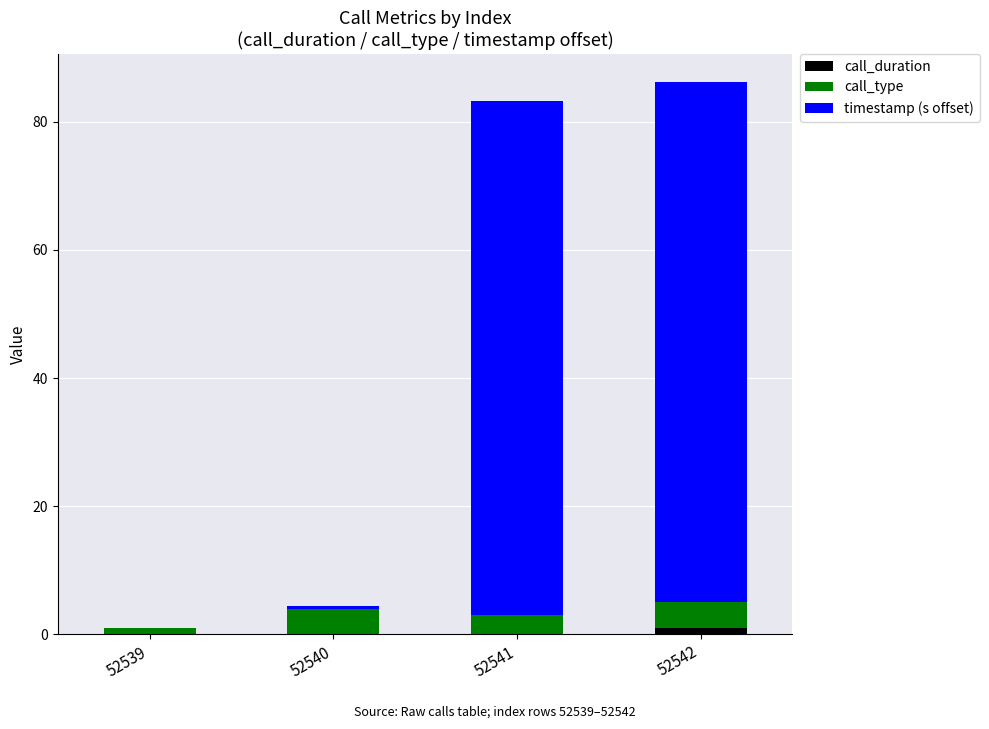

What is the sum of all call_duration values?

1.0